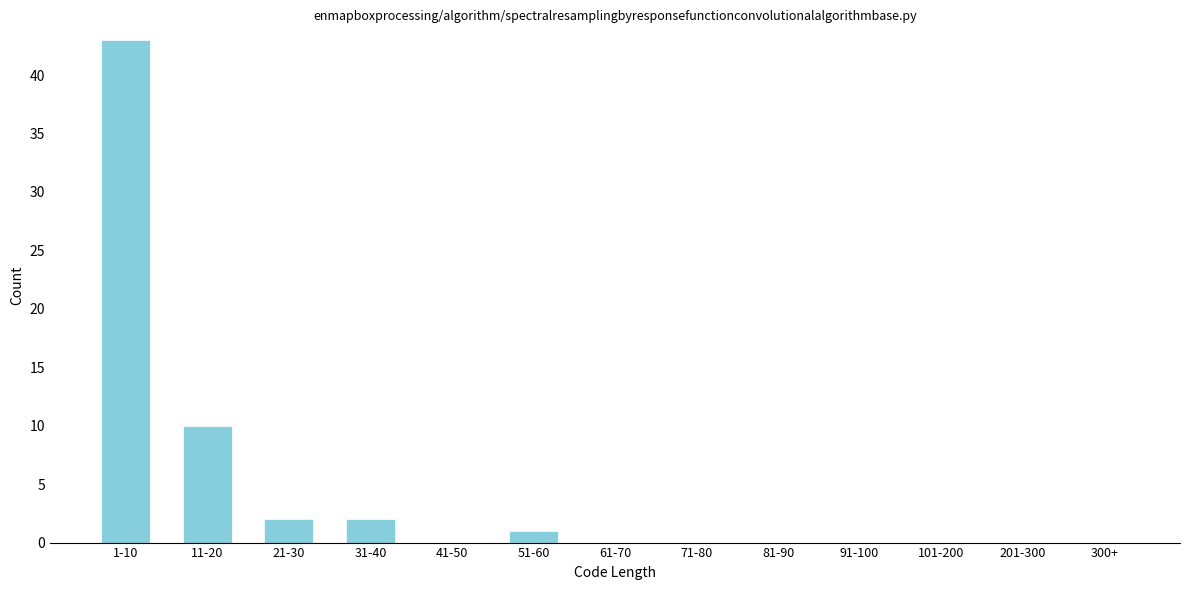

Reading right to left, list all the values displayed in this chart.

300+=0	201-300=0	101-200=0	91-100=0	81-90=0	71-80=0	61-70=0	51-60=1	41-50=0	31-40=2	21-30=2	11-20=10	1-10=43